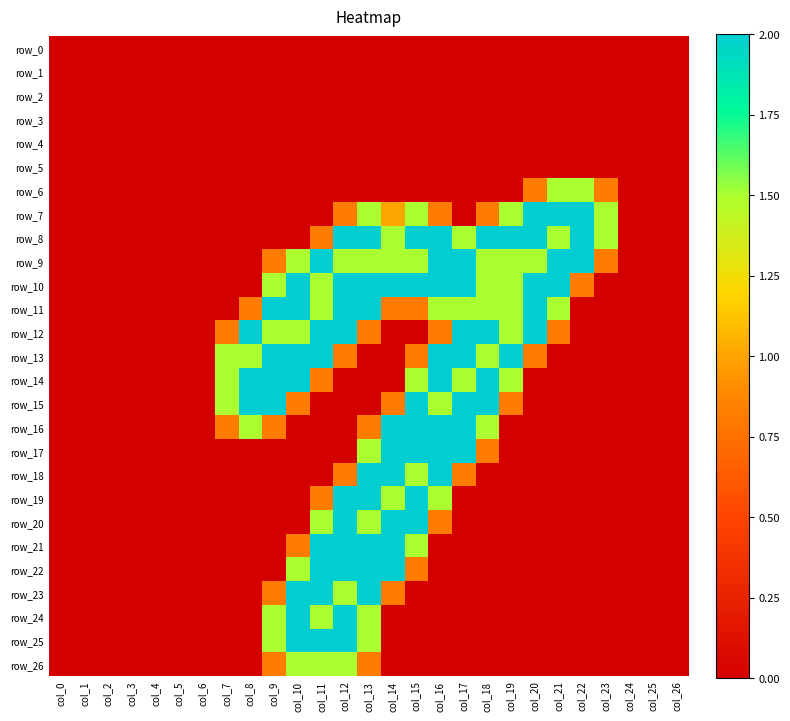

How many row_8 values are between 0 and 2?

27